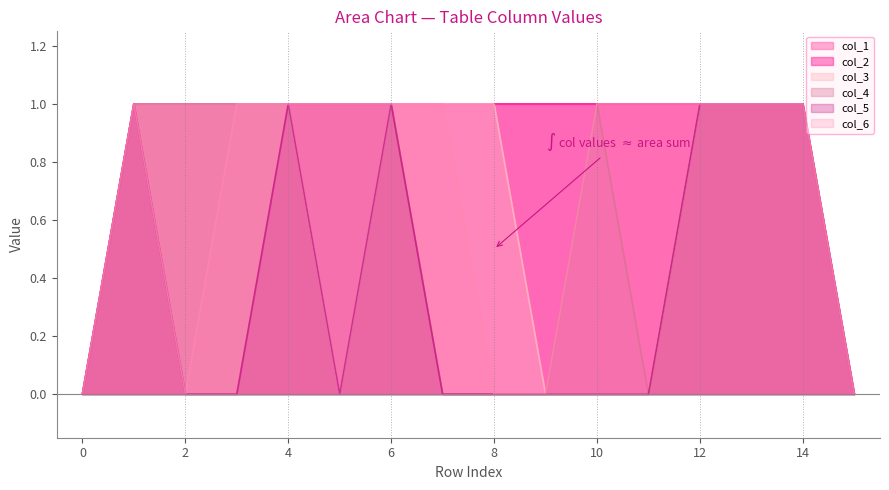

How many lines are shown in the chart?

6